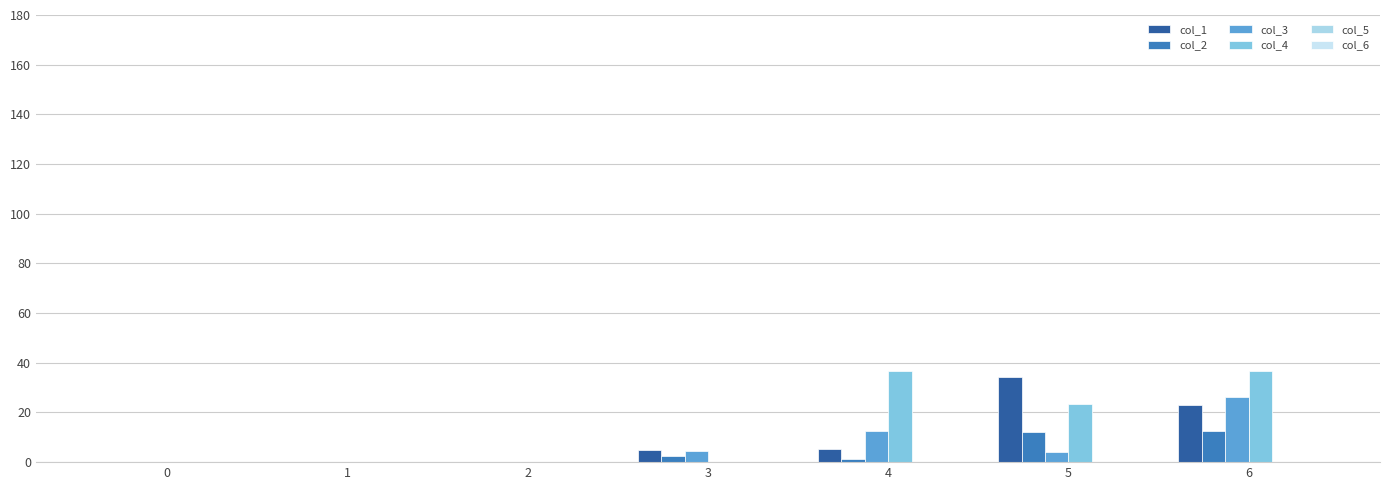

List the series in order of their peak value, lowest first.

col_5, col_6, col_2, col_3, col_1, col_4